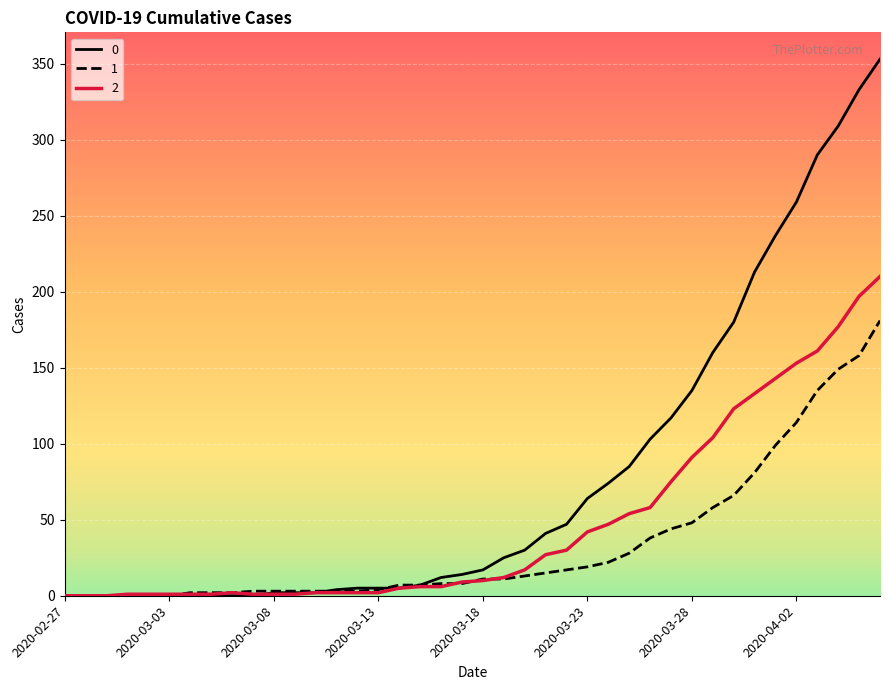

List the series in order of their overall mean, highest first.

0, 2, 1